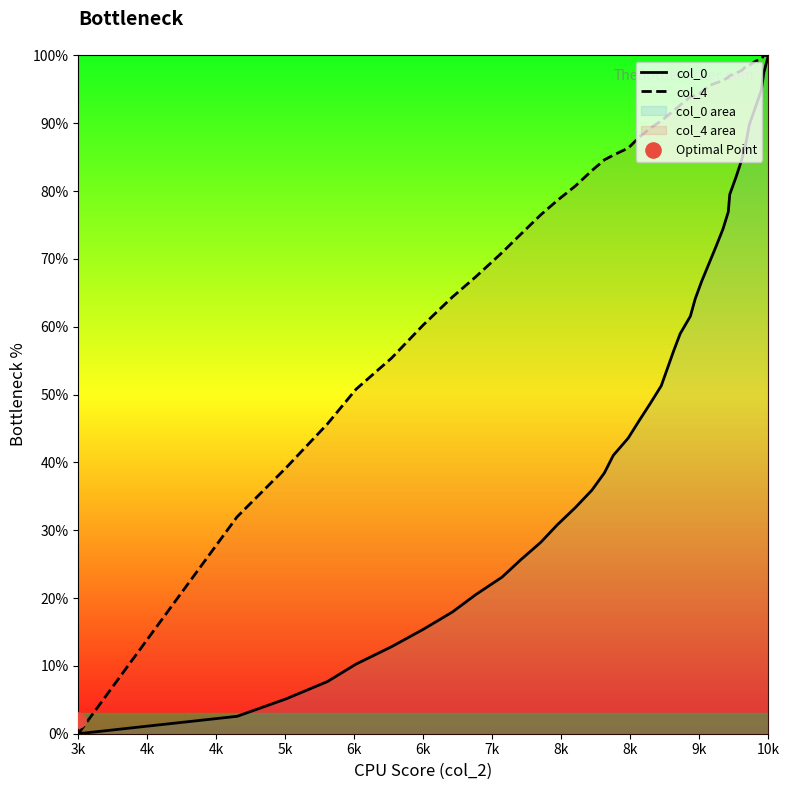

Which series has the largest total across all categories?

col_4